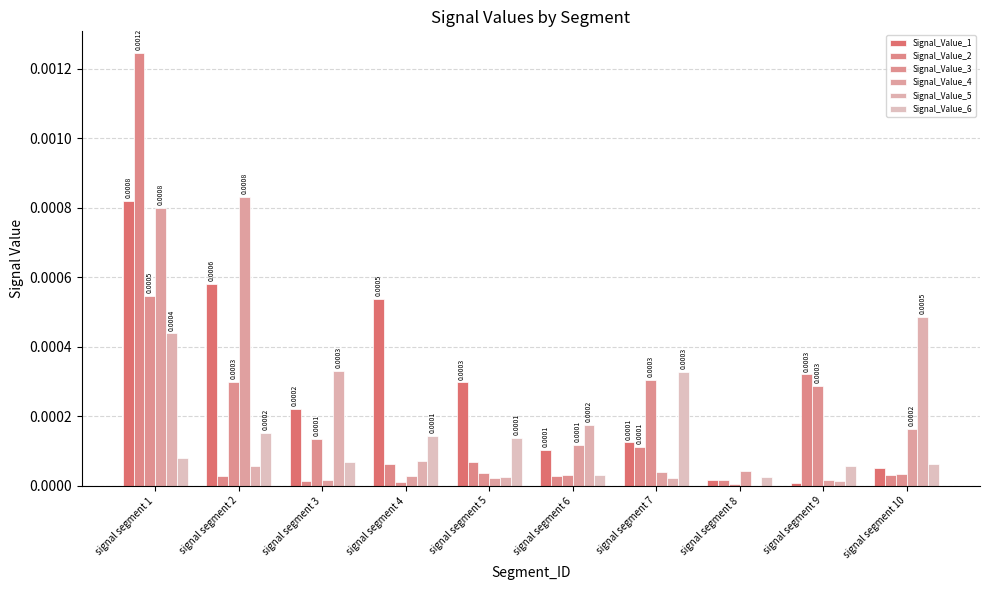

At which category is the sum across all series the highest?

signal segment 1